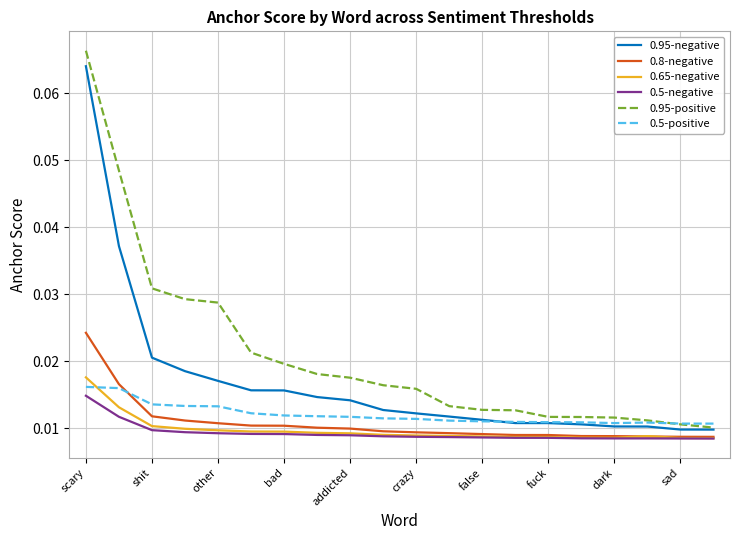

Which series has the widest spread of values?

0.95-positive